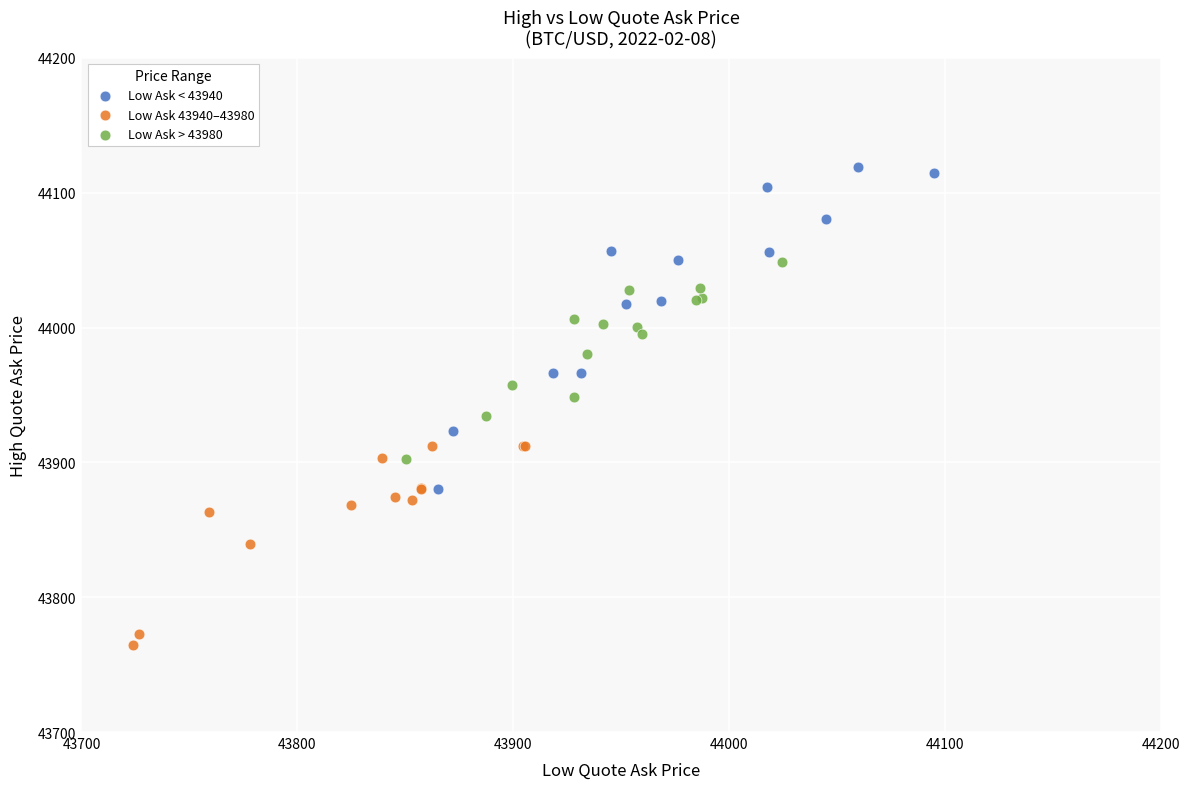

Which series contains the highest Y value?

Low Ask < 43940